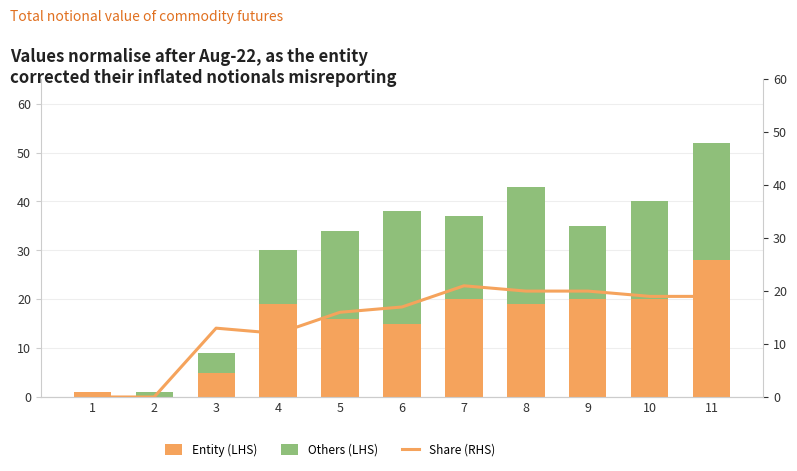

What is the value of the Share (RHS) bar at the 11th from the left?

19